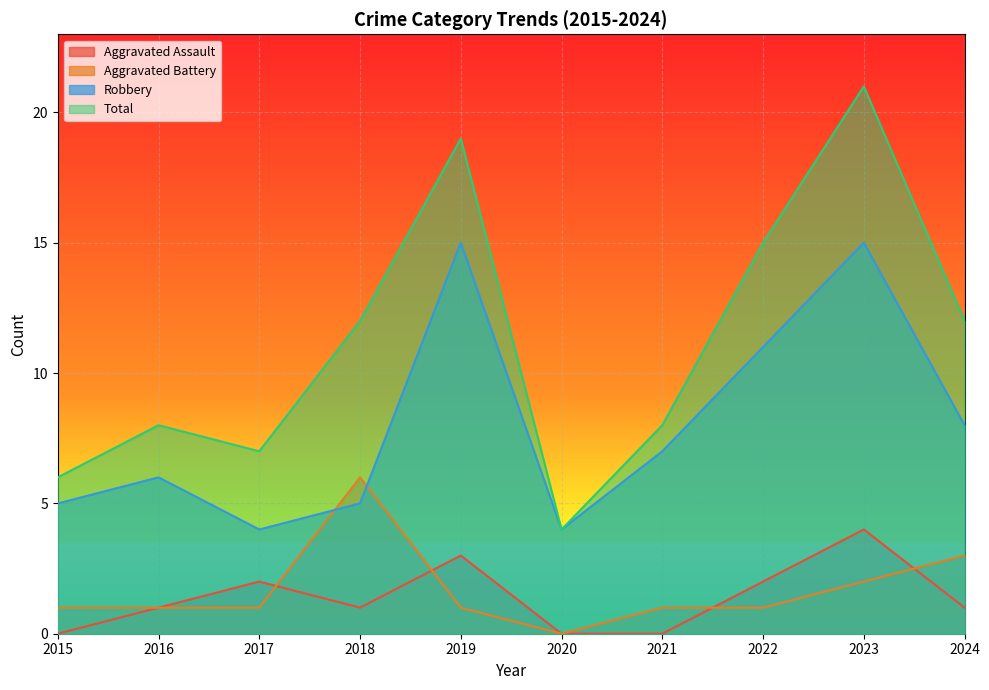

What is the difference between the maximum and second lowest values in the Robbery series?

11